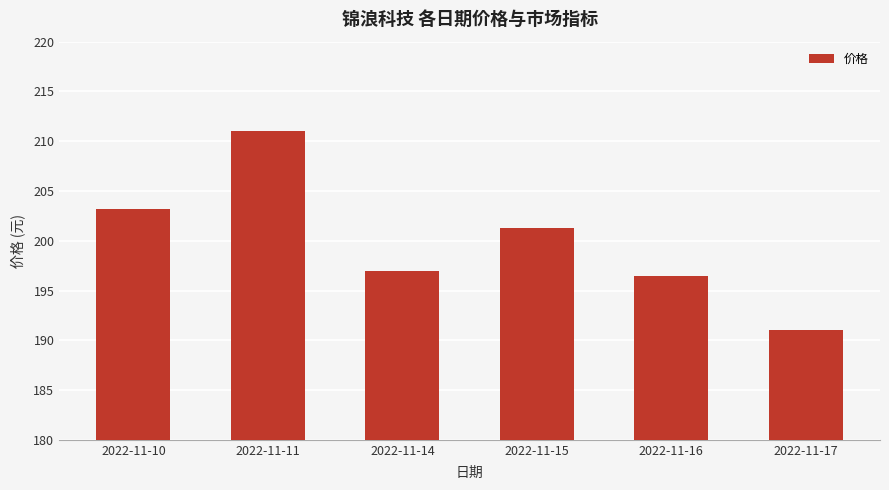

Read the value at 2022-11-16.

196.5